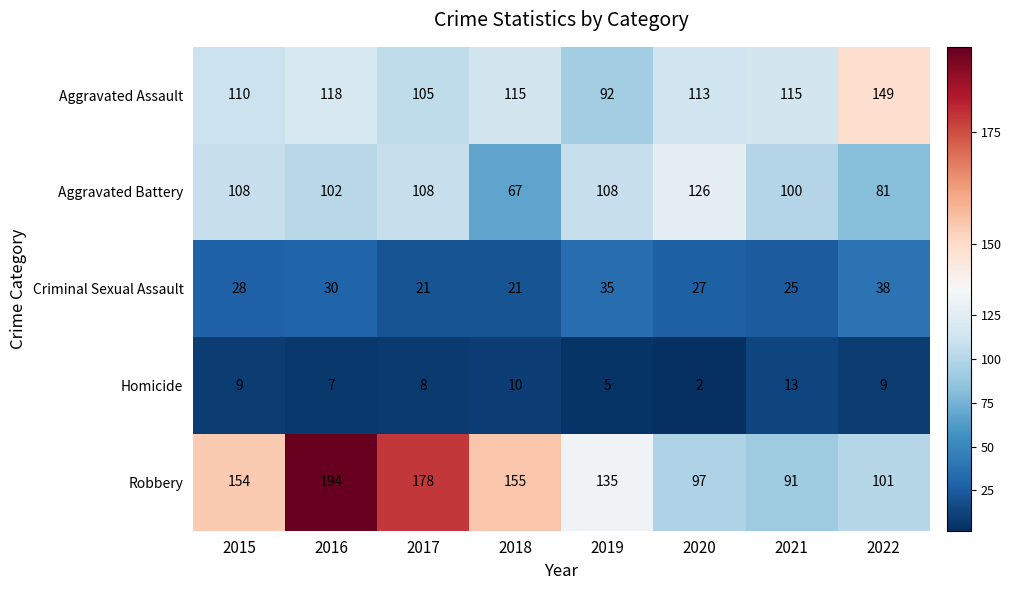

How many categories are shown in the chart?

8